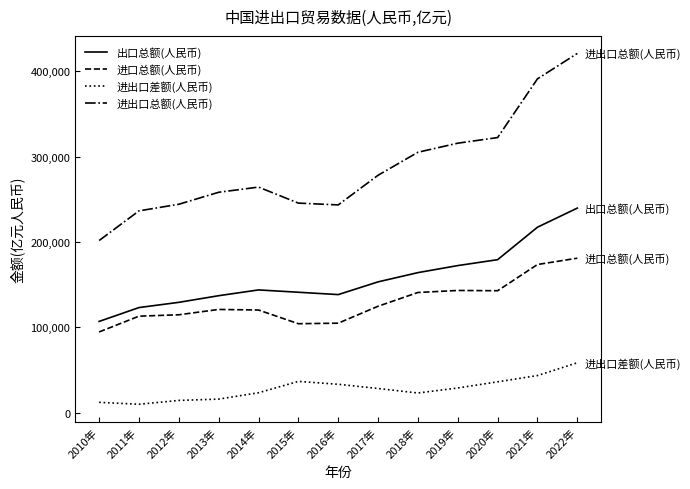

What is the minimum value shown in the chart?

10079.2